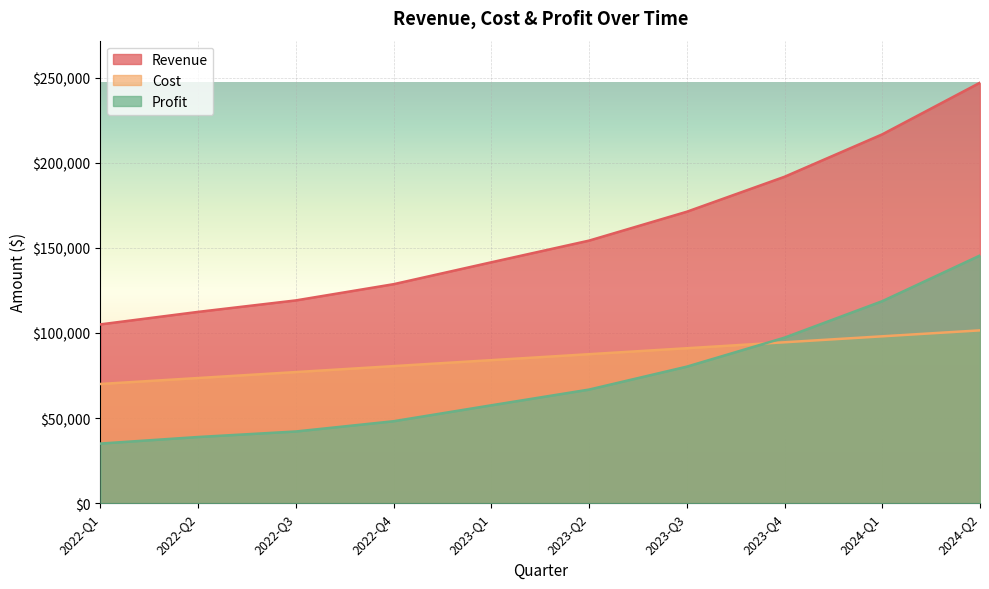

At how many categories does at least one series exceed 223131?

1